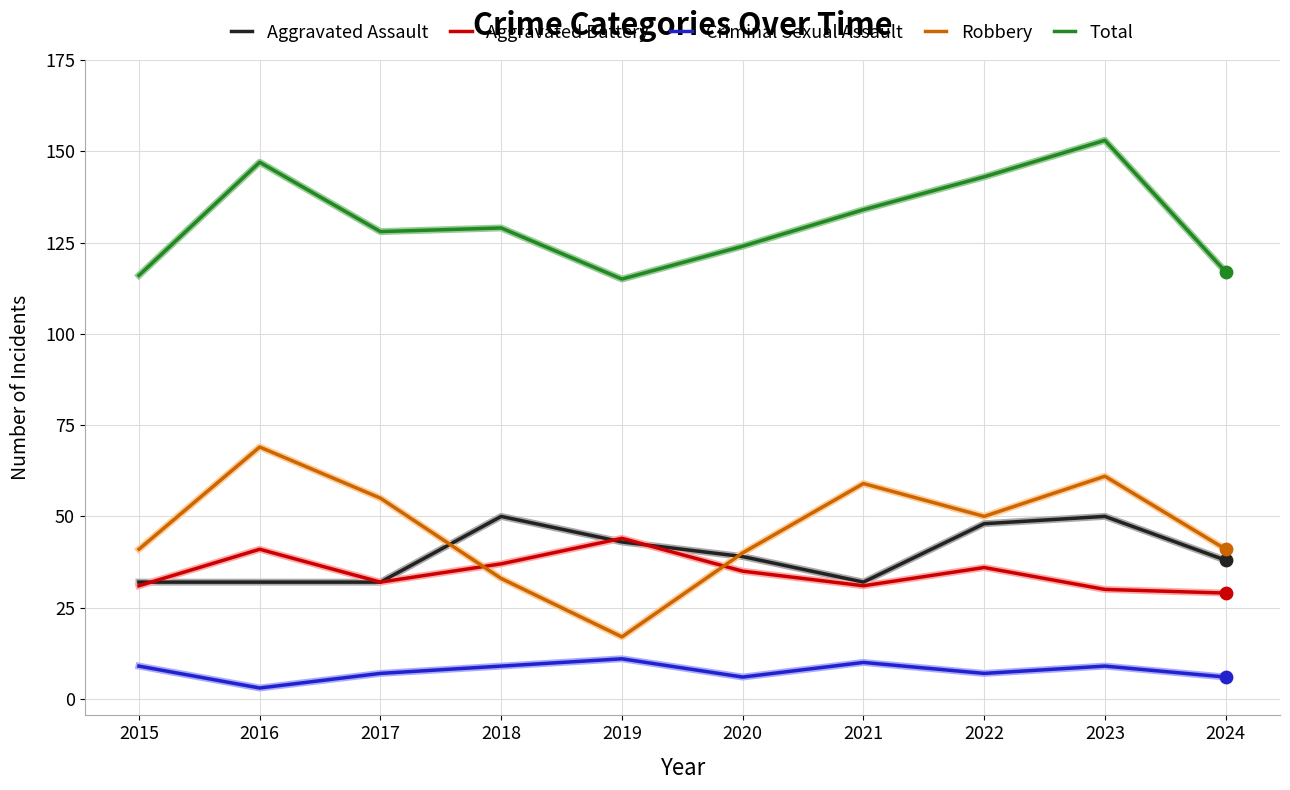

At how many categories does at least one series exceed 135?

3